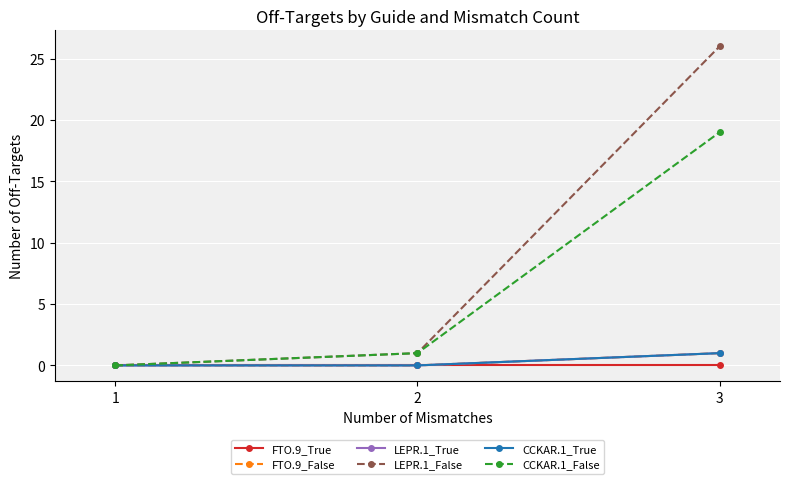

List the series in order of their peak value, lowest first.

FTO.9_True, FTO.9_False, LEPR.1_True, CCKAR.1_True, CCKAR.1_False, LEPR.1_False